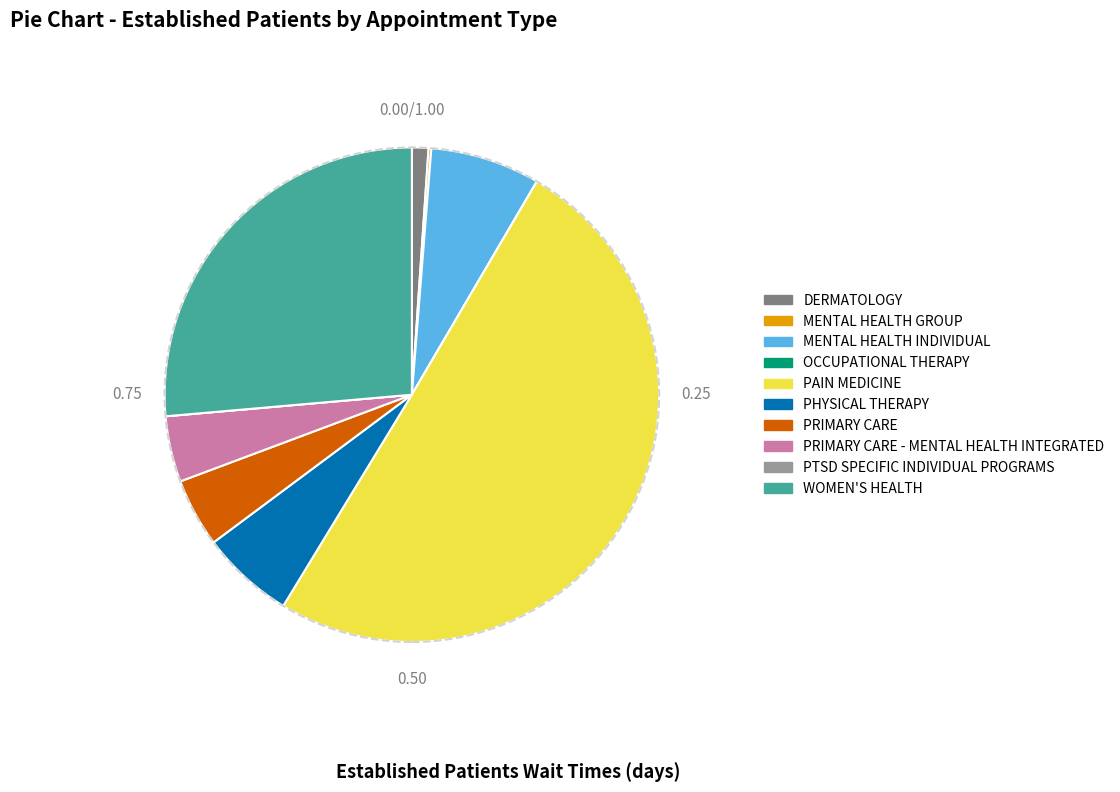

Which slice is the largest?

PAIN MEDICINE